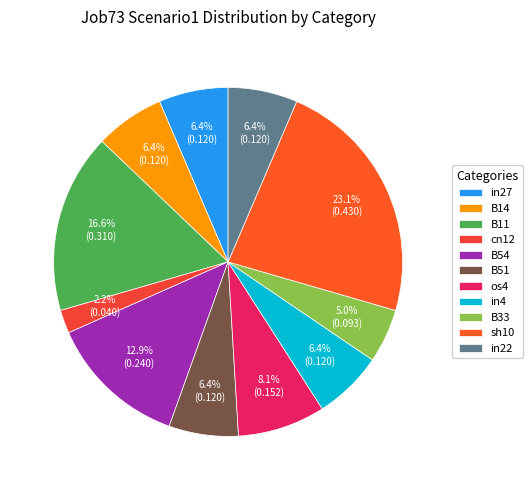

Which slice is the largest?

sh10